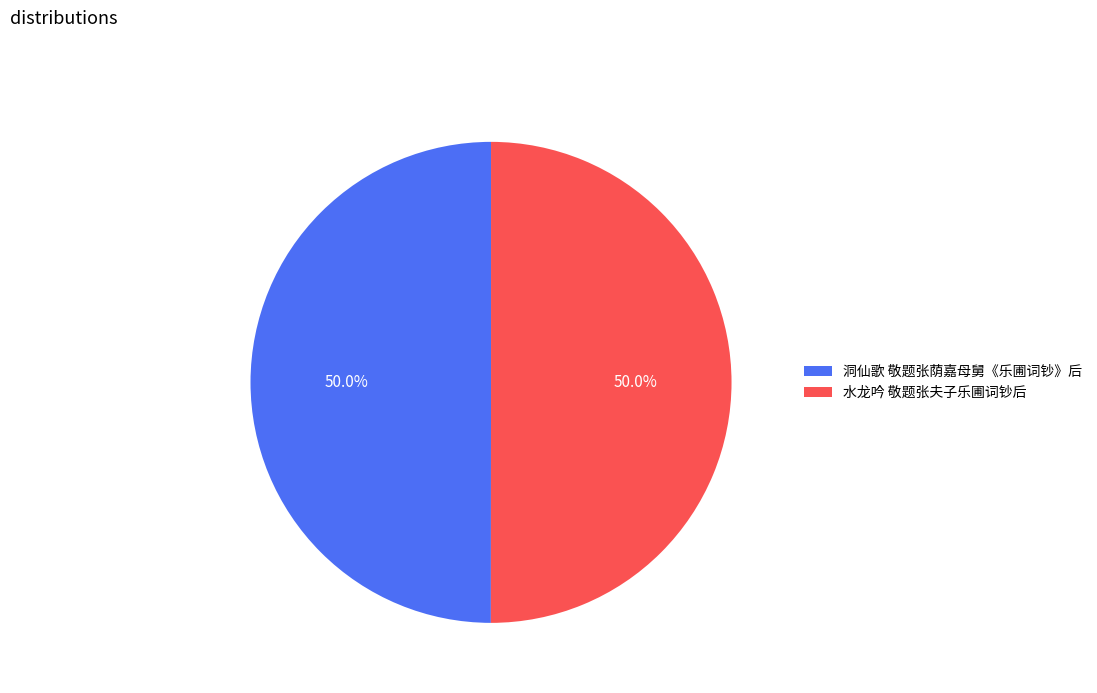

Combined, do 洞仙歌 敬题张荫嘉母舅《乐圃词钞》后 and 水龙吟 敬题张夫子乐圃词钞后 account for over 50%?

Yes